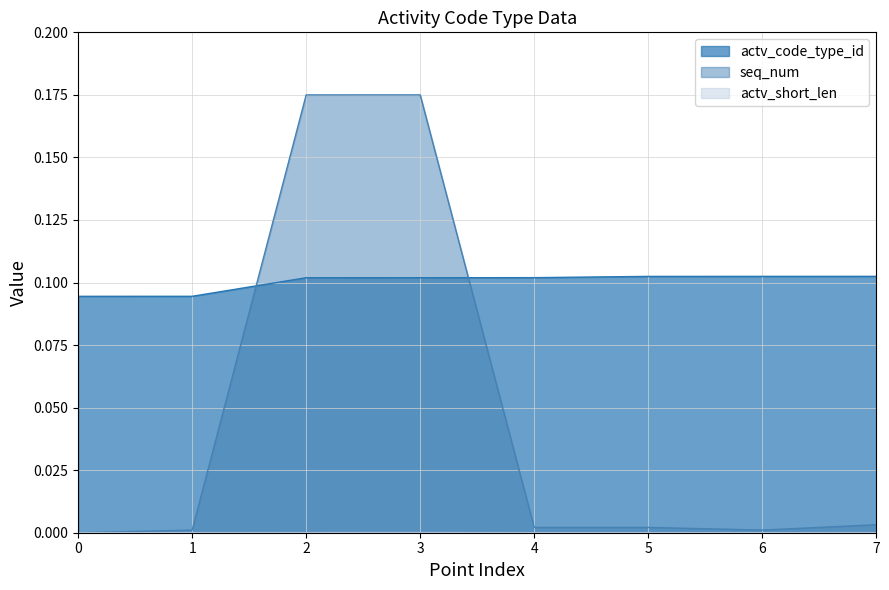

Between which two adjacent categories do actv_short_len and seq_num first intersect?

0 and 1